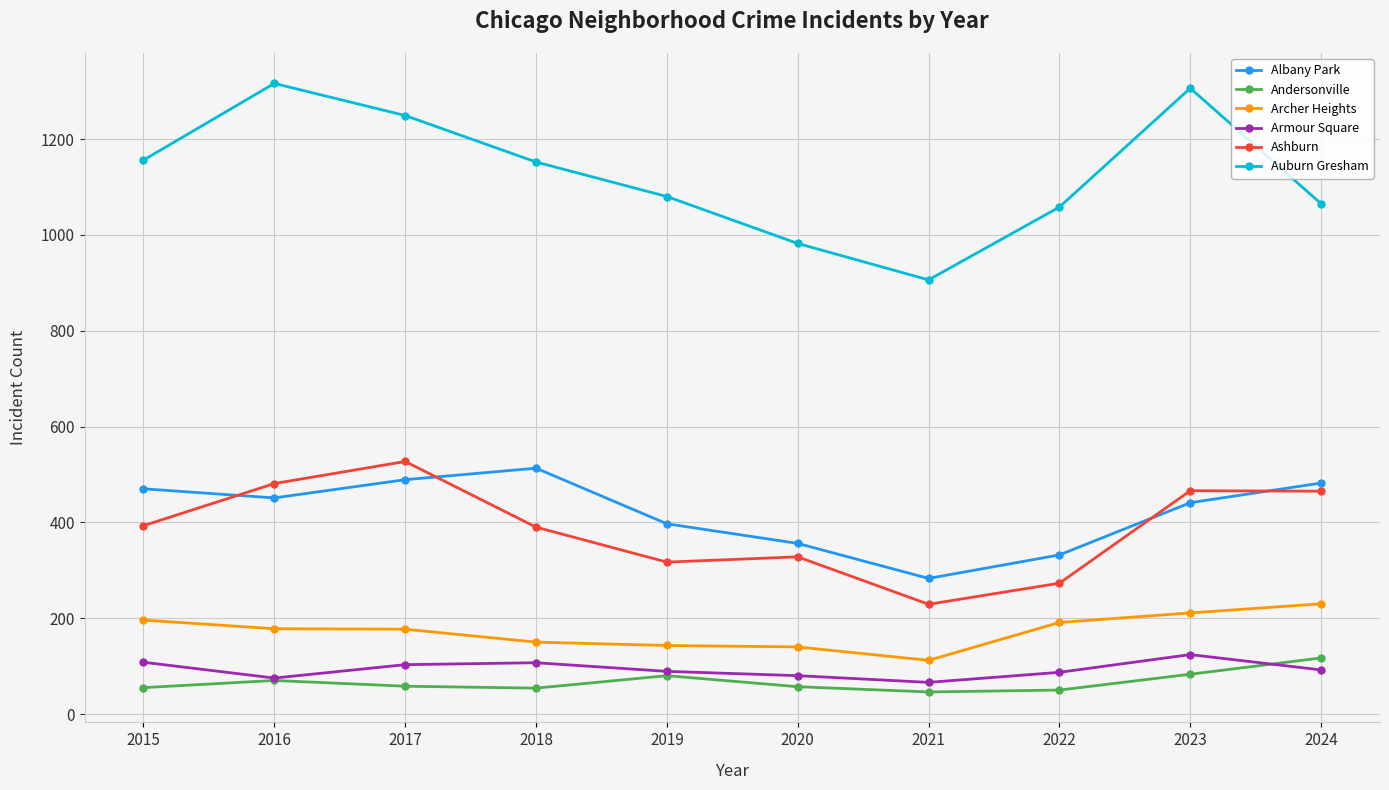

How many data points does each series have?

10